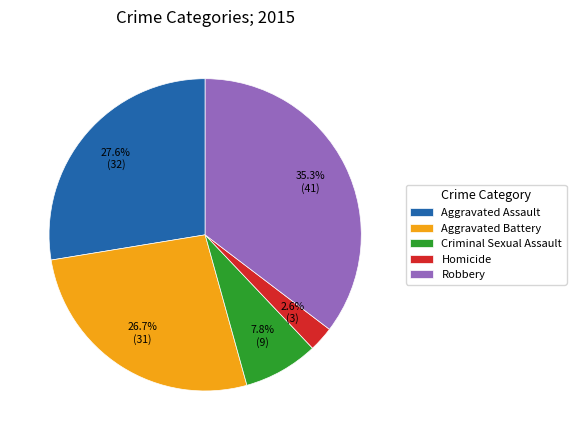

How many segments does this pie chart have?

5